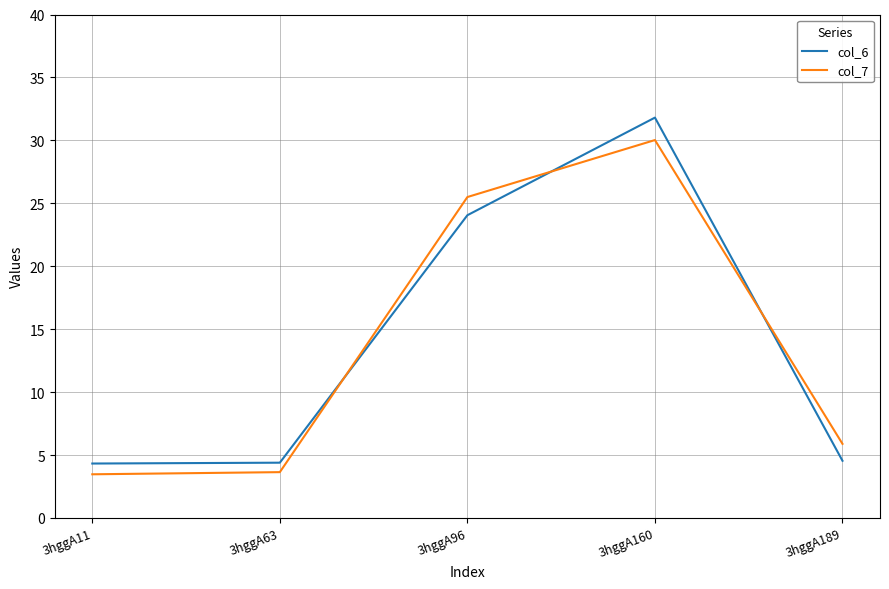

After their last crossing, which series has the higher values: col_6 or col_7?

col_7